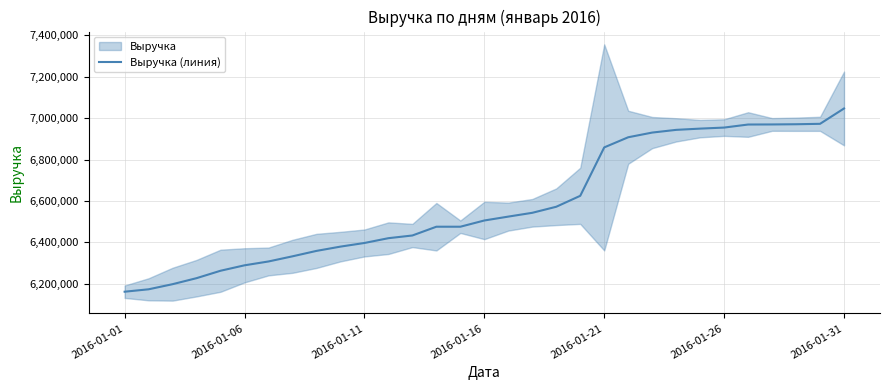

What position from the right is 16?

15